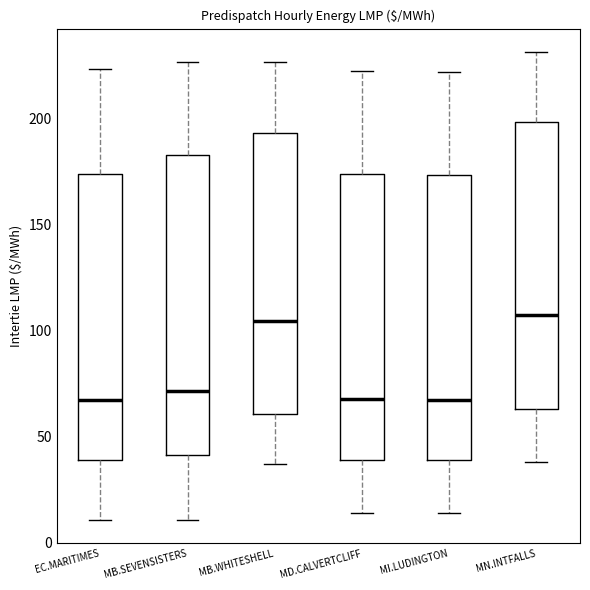

Reading left to right, read every box against the y-axis: the position of its median line, the range the box covers, and the ends of its whiskers. The values are not printed on the chart, so give them approximately, as read against the axis.

EC.MARITIMES: median 65, box 40 to 175, whiskers 10 to 225
MB.SEVENSISTERS: median 70, box 40 to 185, whiskers 10 to 225
MB.WHITESHELL: median 105, box 60 to 195, whiskers 35 to 225
MD.CALVERTCLIFF: median 65, box 40 to 175, whiskers 15 to 225
MI.LUDINGTON: median 65, box 40 to 175, whiskers 15 to 220
MN.INTFALLS: median 105, box 65 to 200, whiskers 40 to 230